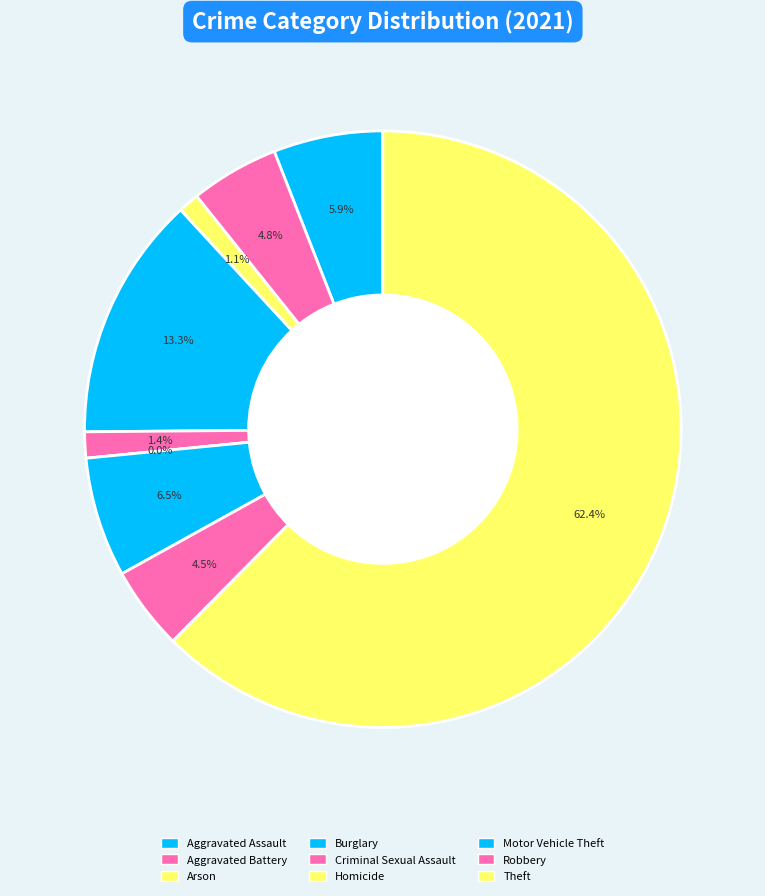

What is the total percentage of Burglary and Theft?

75.7%